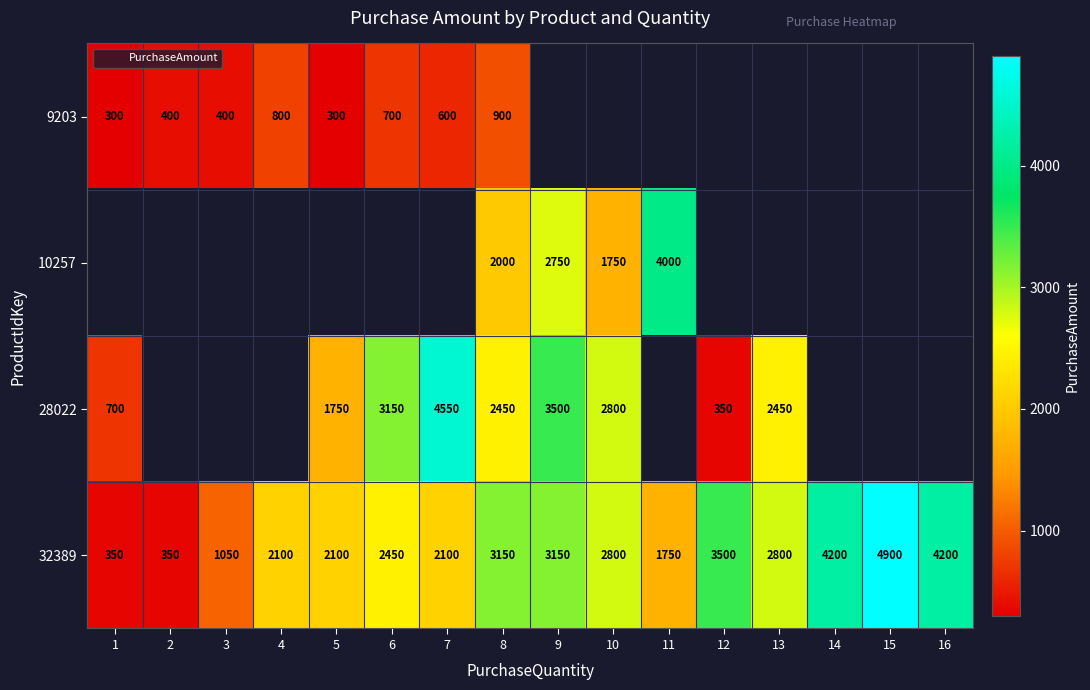

What is the highest value of the 32389 series?

4900